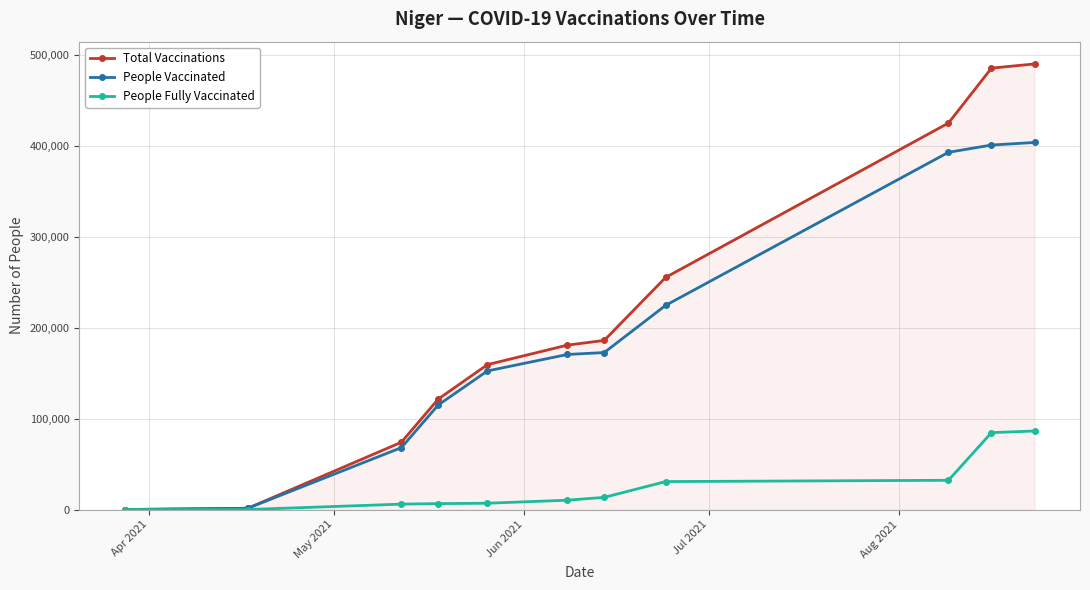

List the series in order of their peak value, highest first.

Total Vaccinations, People Vaccinated, People Fully Vaccinated